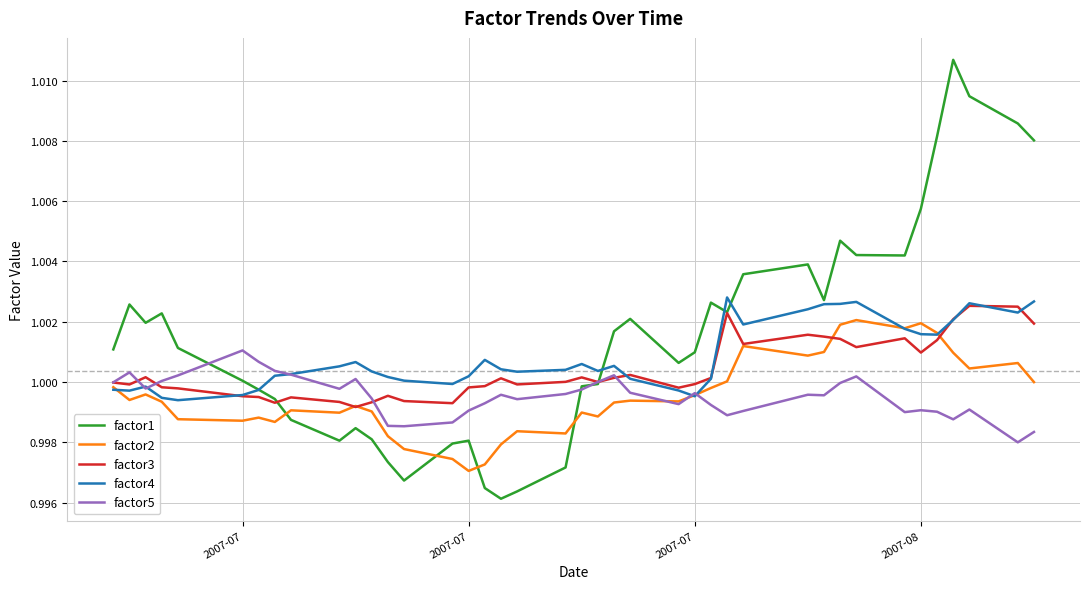

True or false: factor1 and factor4 cross at least once.

True